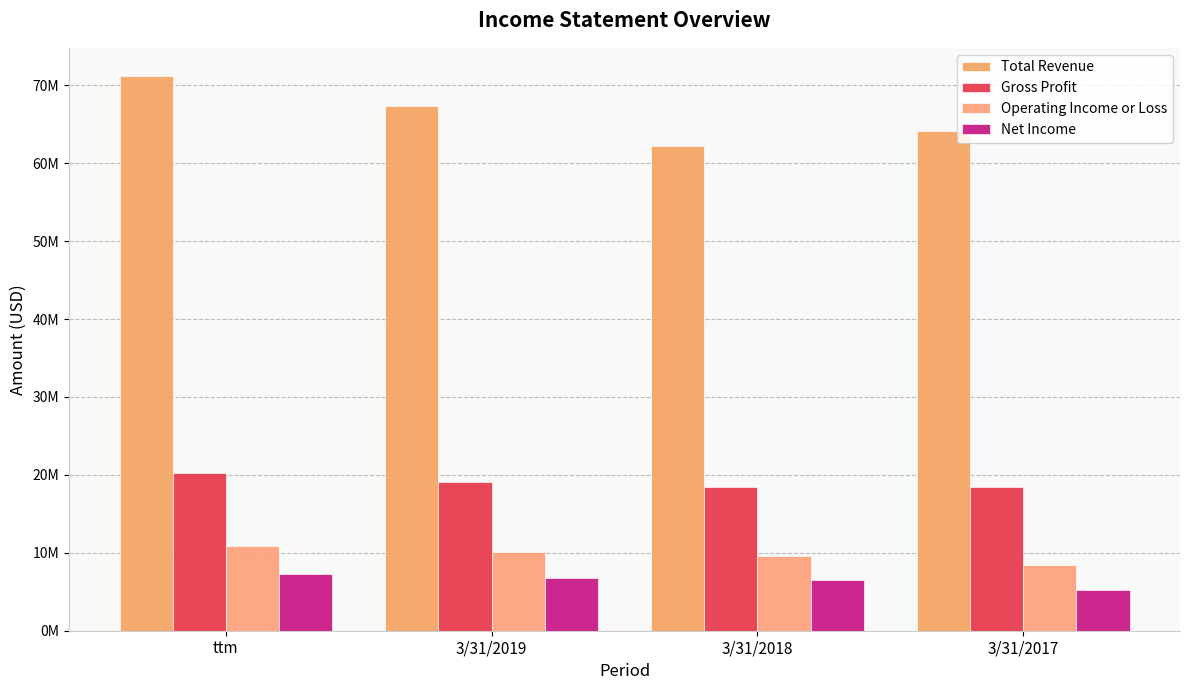

Reading left to right, transcribe all the data shown in this chart.

Total Revenue: 71251759	67396269	62251418	64166842
Gross Profit: 20280134	19092586	18483269	18409207
Operating Income or Loss: 10867879	10074983	9536442	8408145
Net Income: 7333073	6739446	6492202	5264667